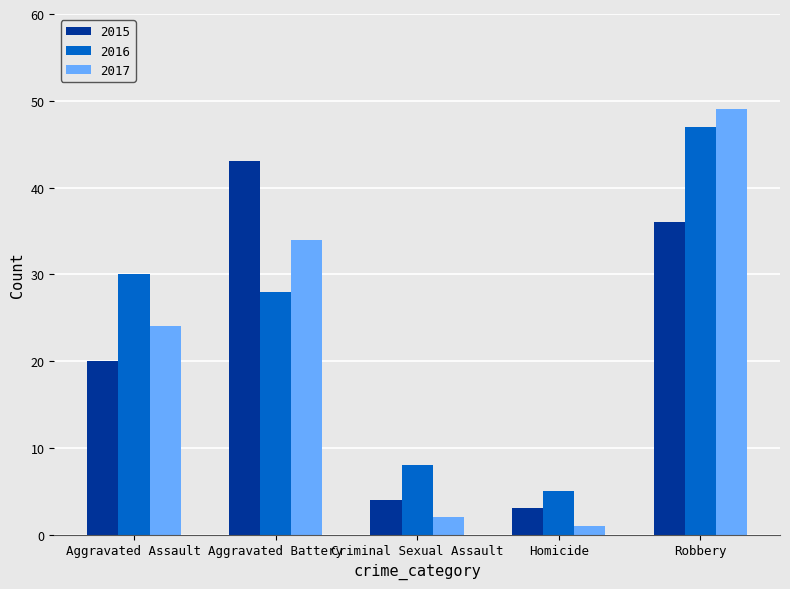

List the series in order of their peak value, lowest first.

2015, 2016, 2017